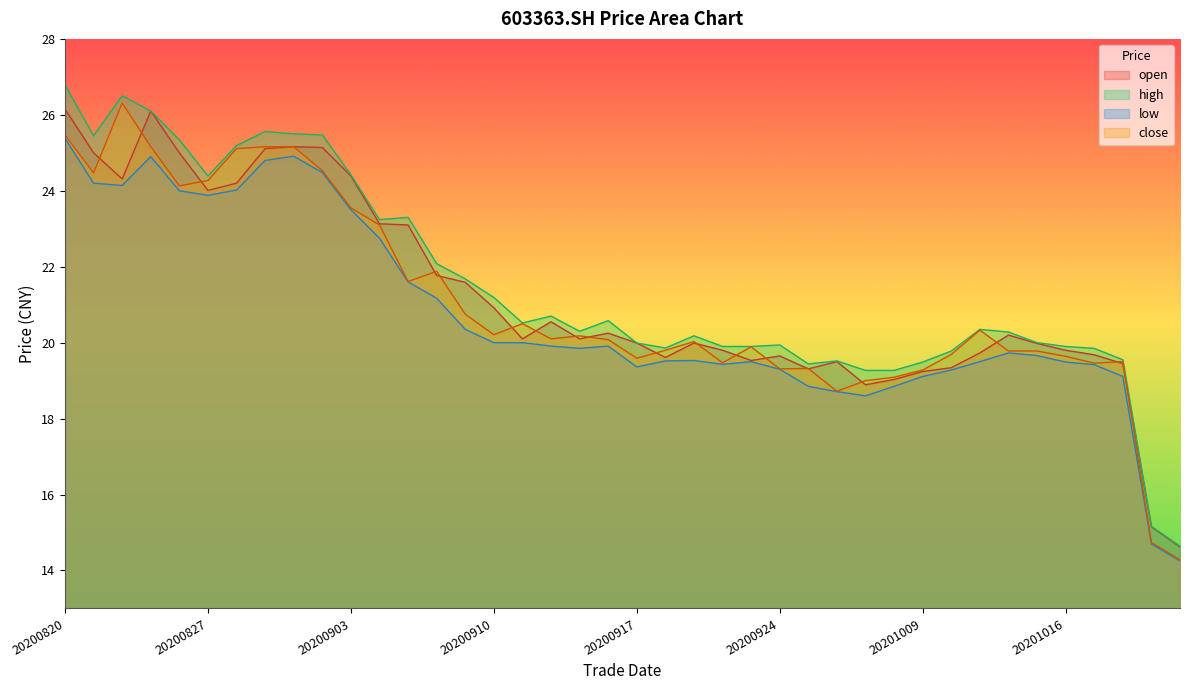

What is the difference between the maximum and minimum values in the low series?

11.1